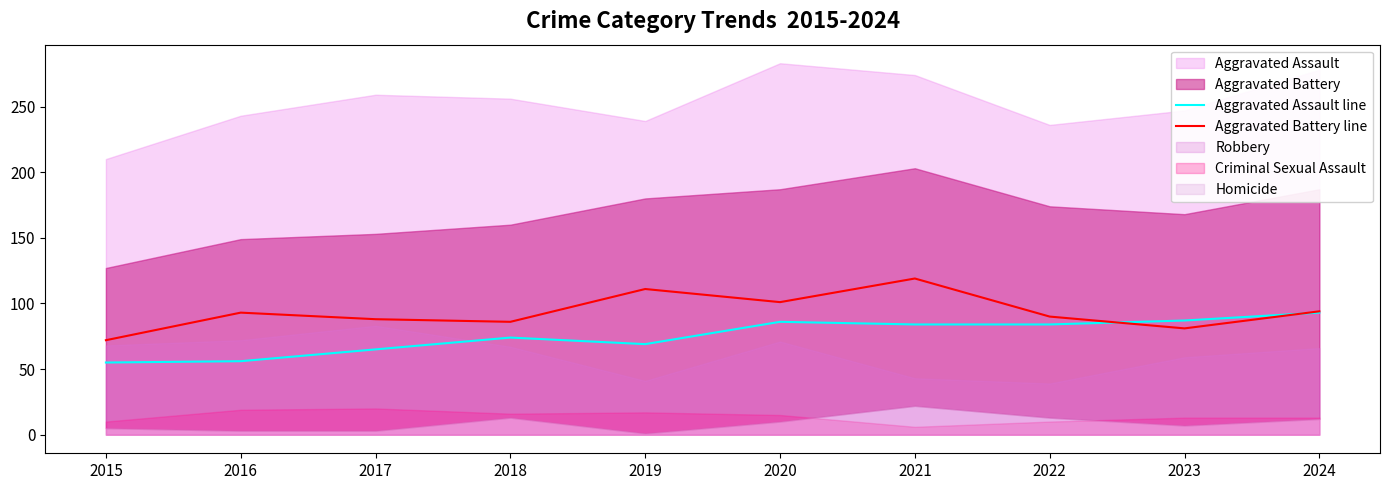

List the labels in order of Aggravated Assault line value, largest first.

2024, 2023, 2020, 2021, 2022, 2018, 2019, 2017, 2016, 2015